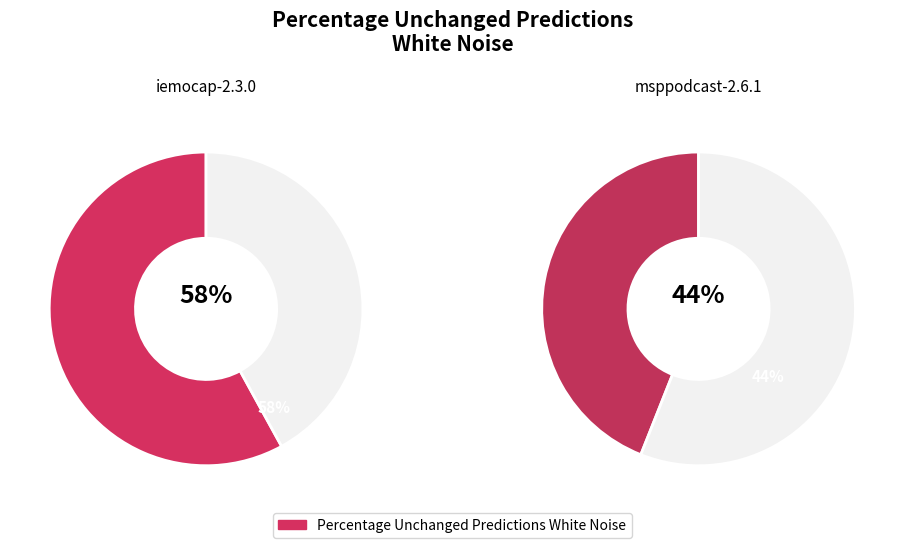

How many segments does this pie chart have?

2